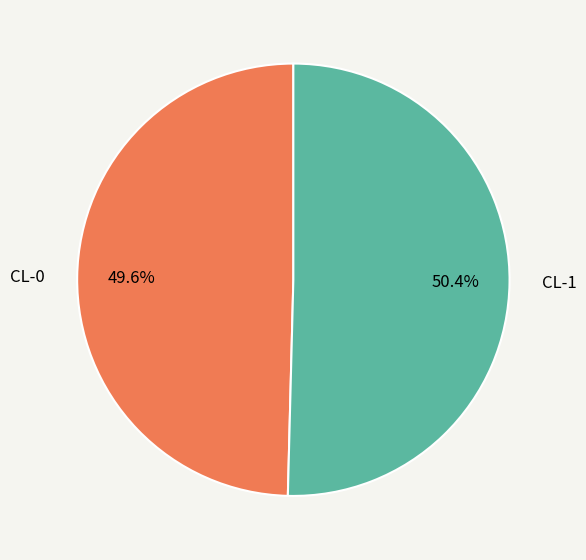

Count the number of slices in the pie.

2